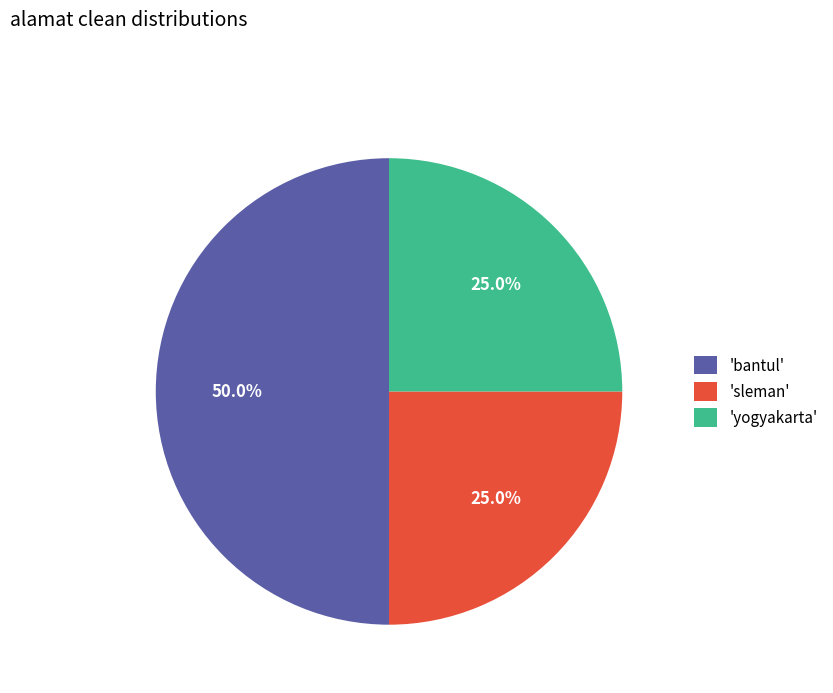

What is the ratio of the value at 'sleman' to the value at 'yogyakarta'?

1.0